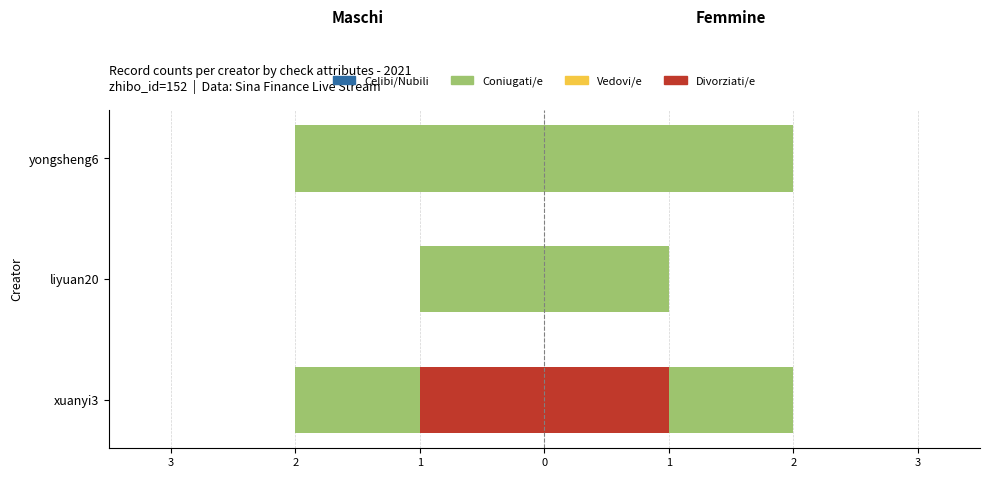

At 1, list the series in order from largest to smallest.

Celibi/Nubili, Coniugati/e, Vedovi/e, Divorziati/e